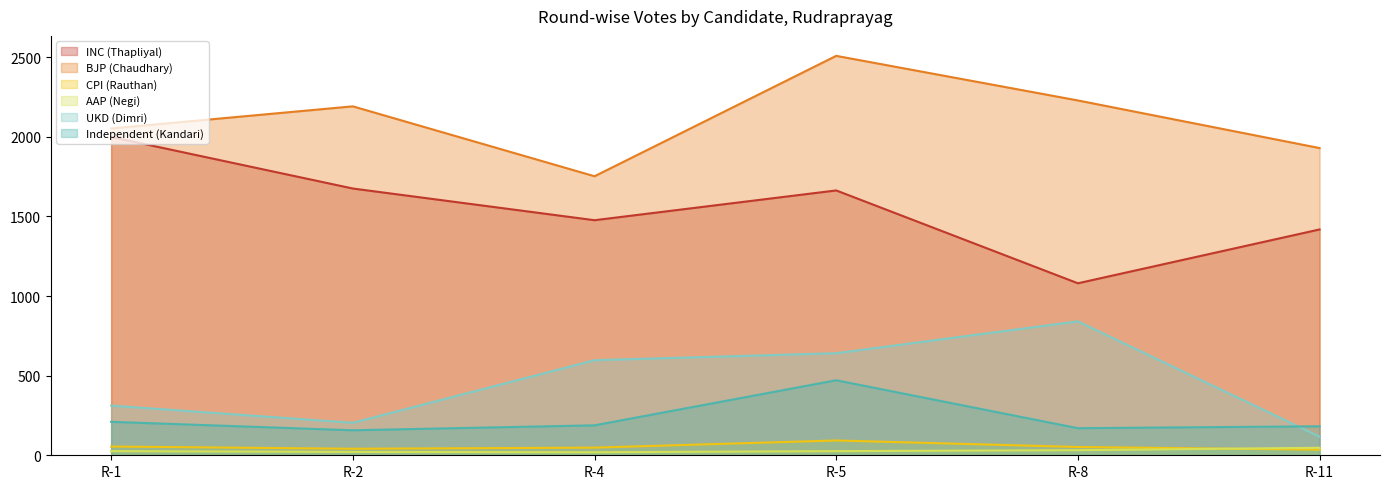

Which category has the highest value in the INC (Thapliyal) series?

R-1